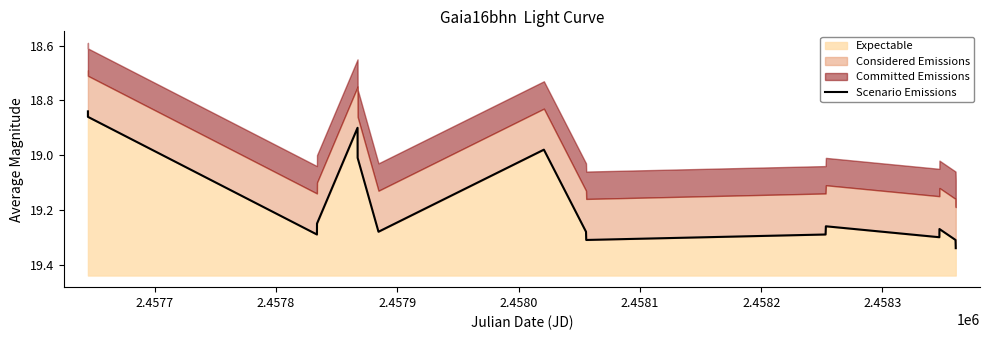

At which label is the value closest to 19?

2.4581